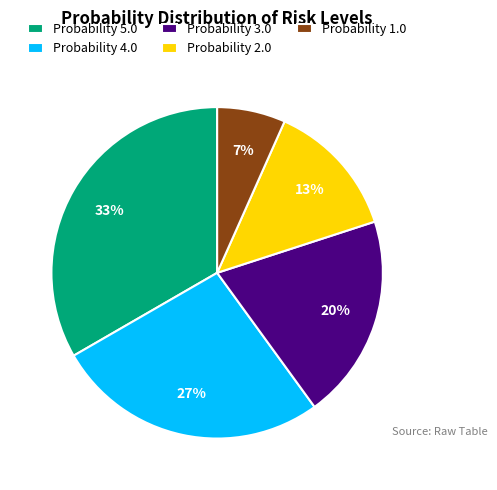

What percentage is the Probability 2.0 slice, to the nearest percent?

13%